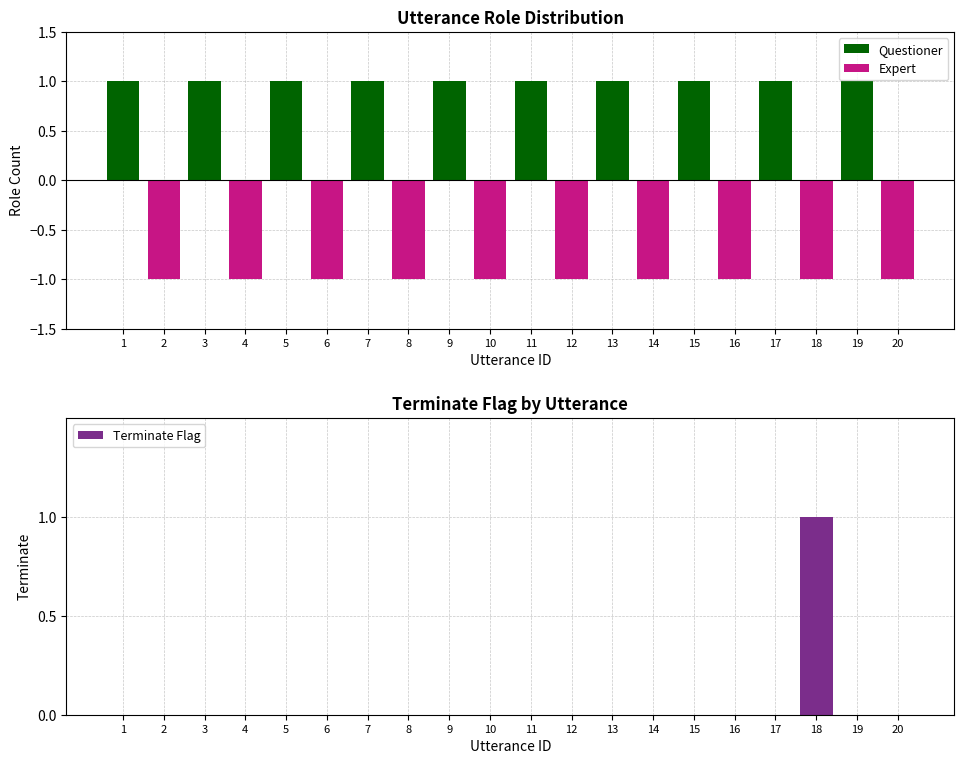

Reading left to right, what are all the values shown in this chart?

Questioner: 1=1	2=0	3=1	4=0	5=1	6=0	7=1	8=0	9=1	10=0	11=1	12=0	13=1	14=0	15=1	16=0	17=1	18=0	19=1	20=0
Expert: 1=0	2=-1	3=0	4=-1	5=0	6=-1	7=0	8=-1	9=0	10=-1	11=0	12=-1	13=0	14=-1	15=0	16=-1	17=0	18=-1	19=0	20=-1
Terminate Flag: 1=0	2=0	3=0	4=0	5=0	6=0	7=0	8=0	9=0	10=0	11=0	12=0	13=0	14=0	15=0	16=0	17=0	18=1	19=0	20=0